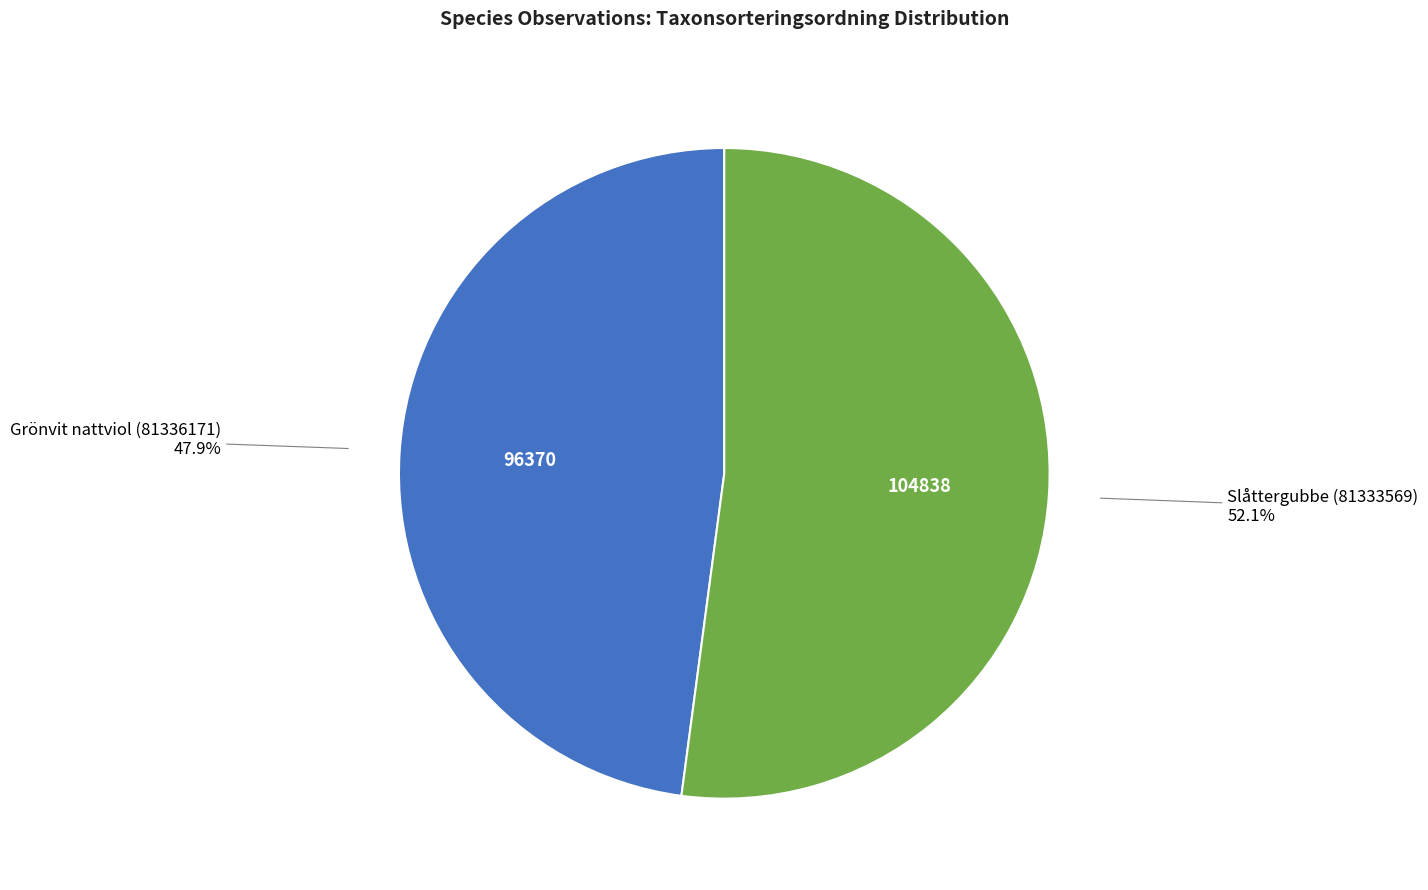

Count the number of slices in the pie.

2